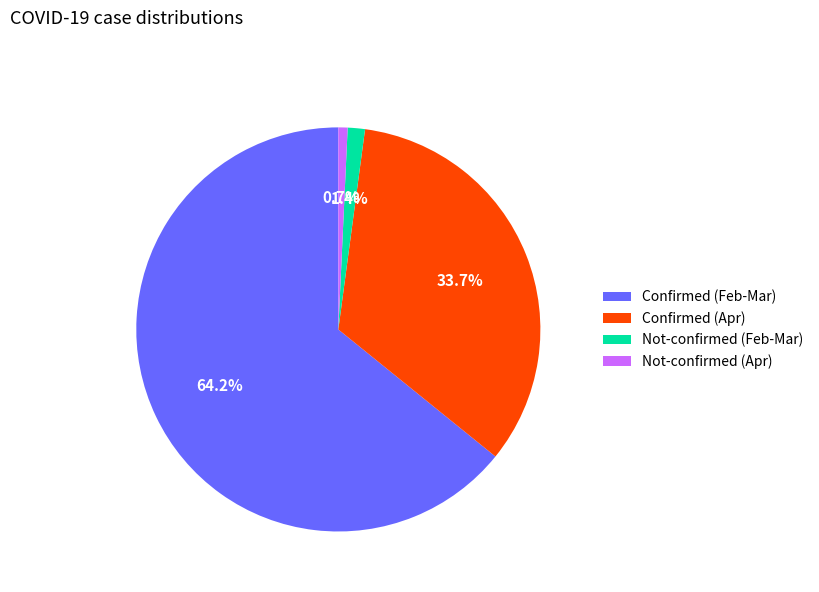

Count the number of slices in the pie.

4